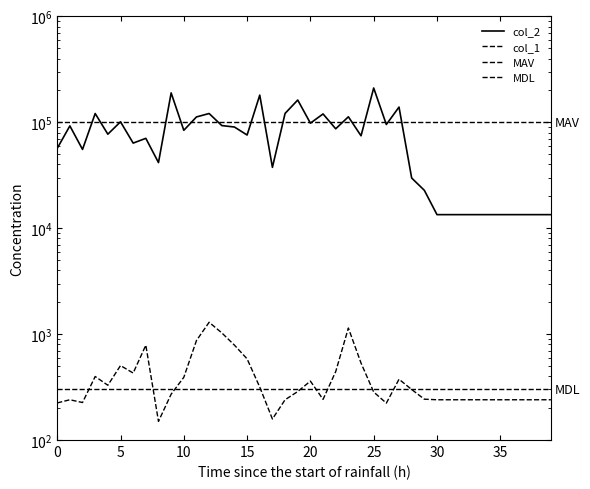

Which label corresponds to the smallest value in the chart?

8